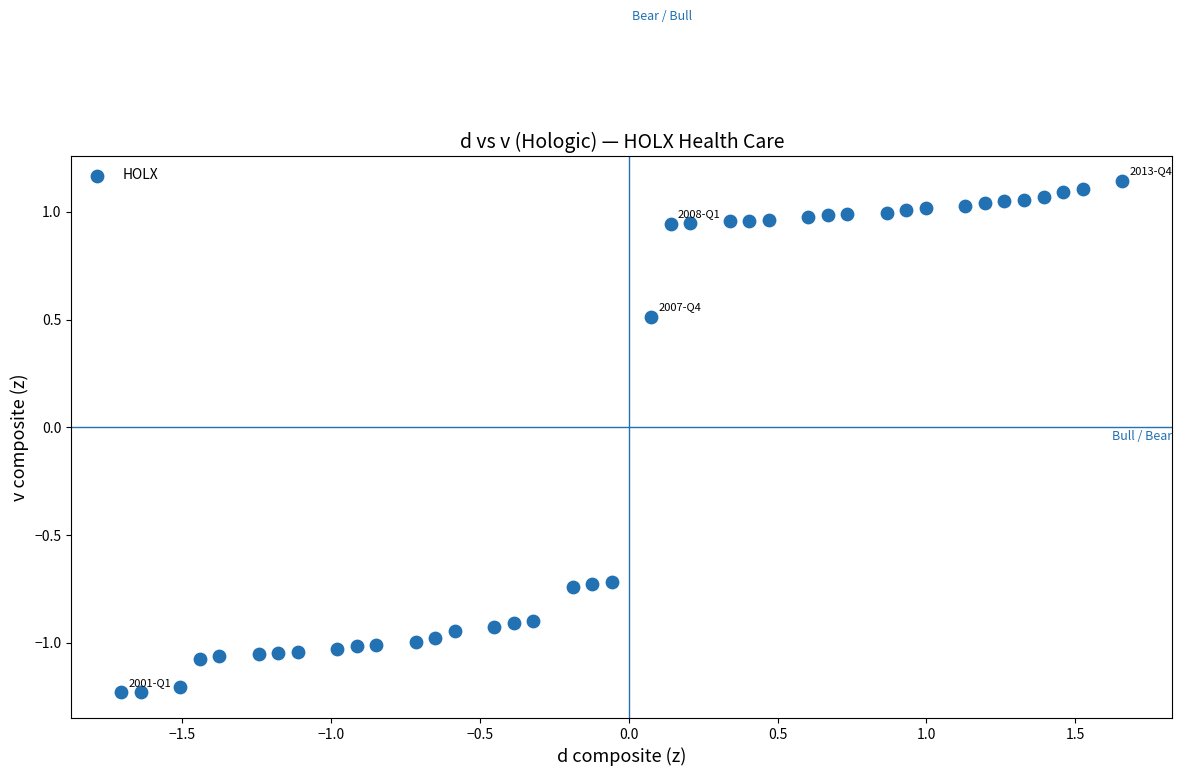

What is the range of X values (max minus min)?

3.4